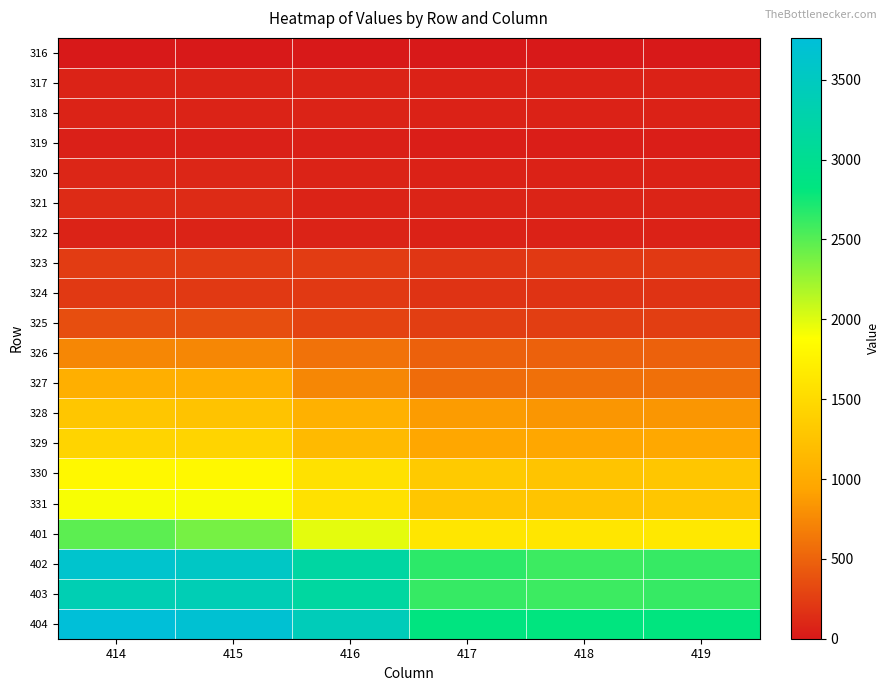

List the series in order of their peak value, lowest first.

316, 319, 317, 318, 322, 320, 321, 324, 323, 325, 326, 327, 328, 329, 330, 331, 401, 403, 402, 404